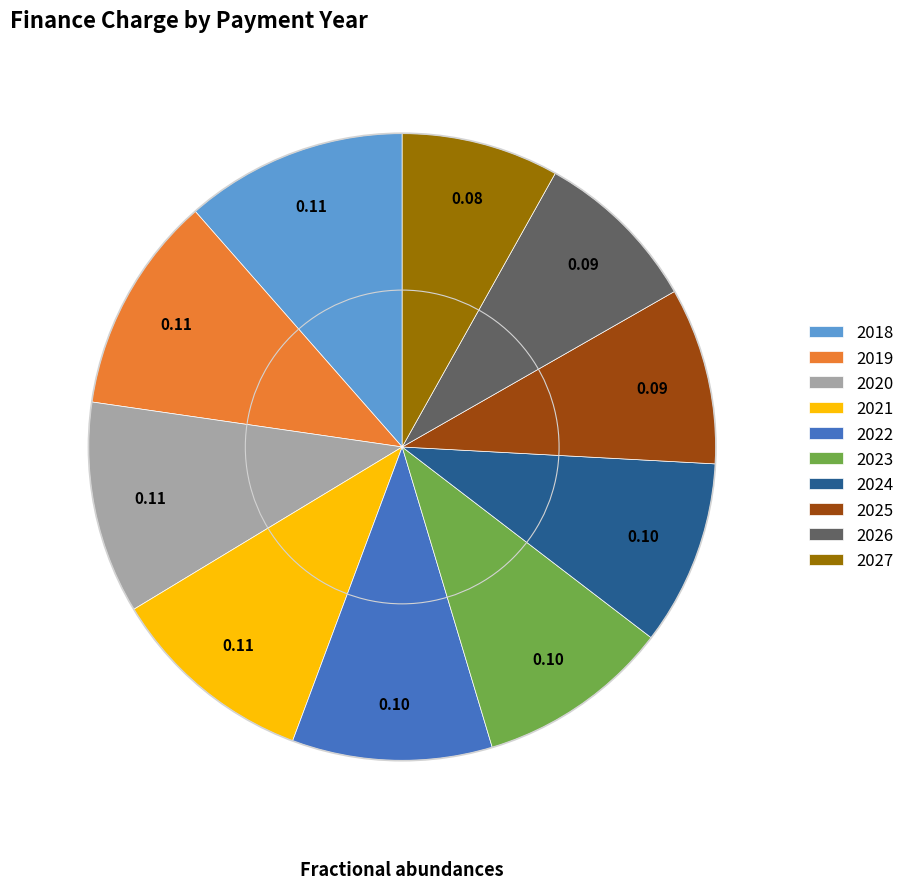

Does 2023 account for over 50% of the chart?

No